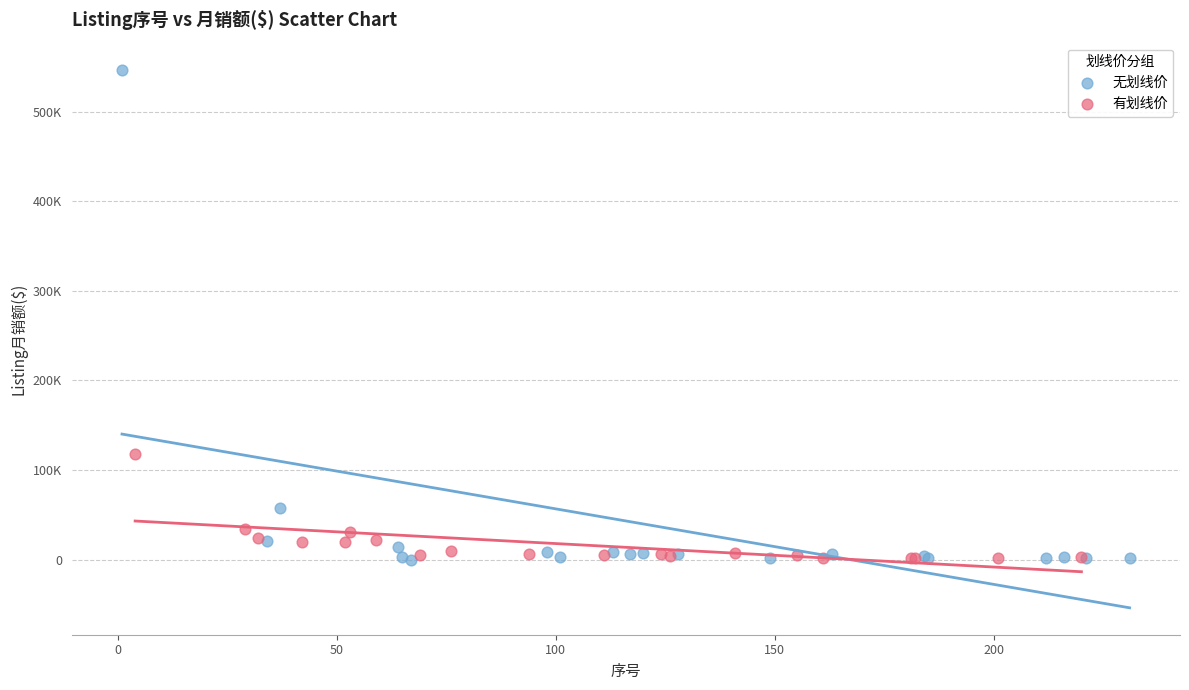

Which series contains the highest Y value?

无划线价